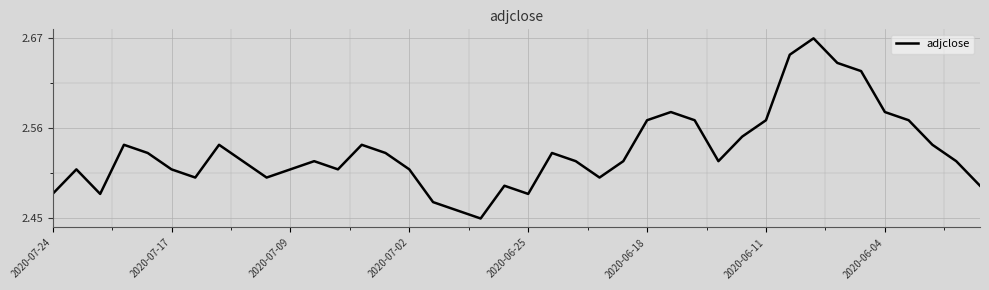

Count the values in the range 2 to 3.

40